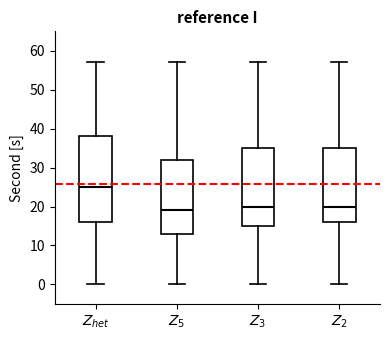

Which box's median line is the lowest?

$Z_5$